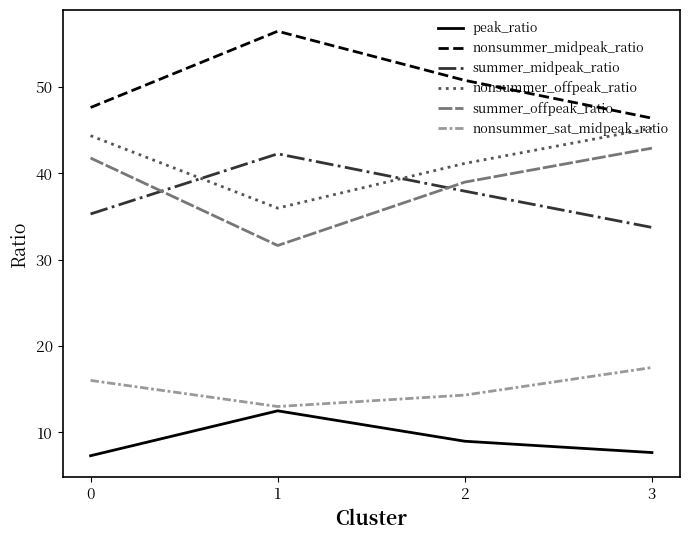

Reading left to right, transcribe all the data shown in this chart.

peak_ratio: 0=7.3	1=12.5	2=9.0	3=7.7
nonsummer_midpeak_ratio: 0=47.6	1=56.5	2=50.8	3=46.4
summer_midpeak_ratio: 0=35.3	1=42.3	2=37.9	3=33.7
nonsummer_offpeak_ratio: 0=44.4	1=36.0	2=41.2	3=45.2
summer_offpeak_ratio: 0=41.8	1=31.7	2=39.0	3=42.9
nonsummer_sat_midpeak_ratio: 0=16.0	1=13.0	2=14.3	3=17.5